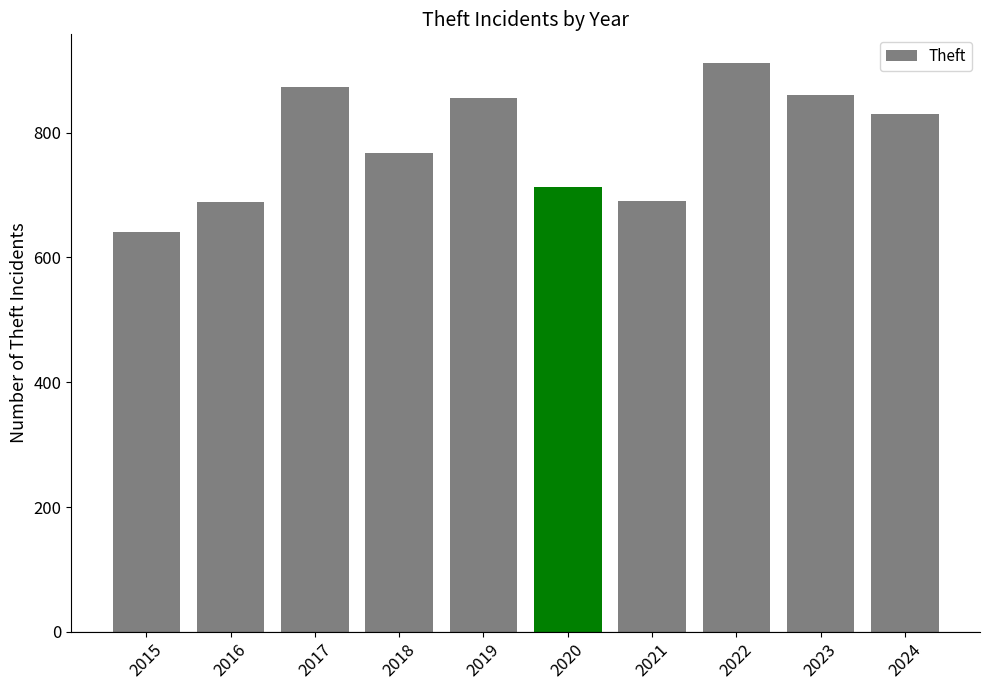

Are the bars grouped side by side (vs. stacked)?

No